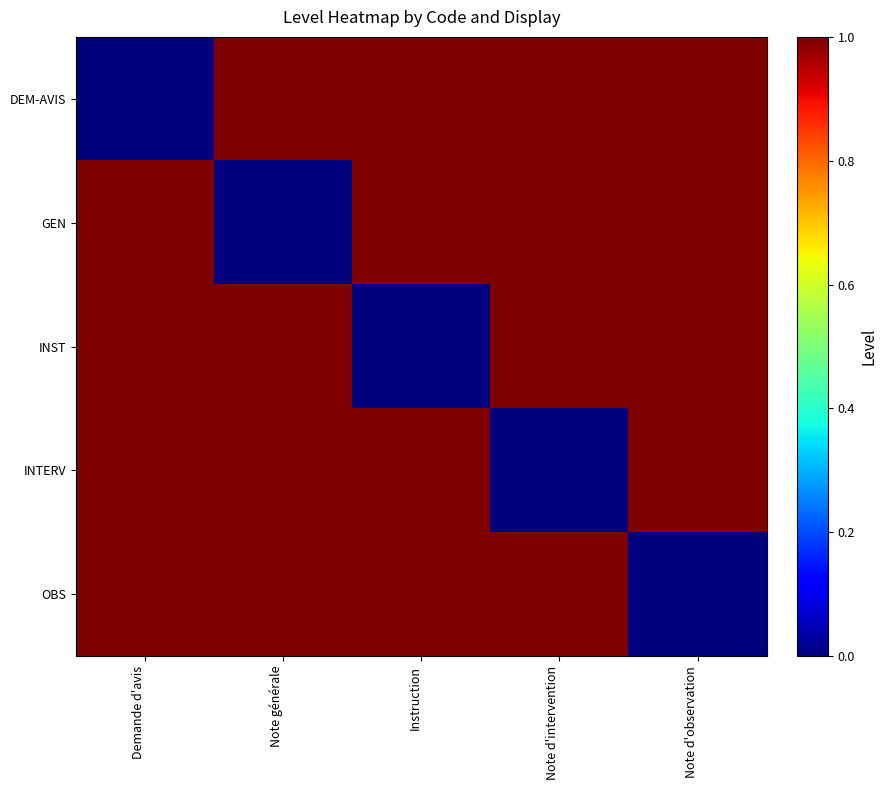

Between Demande d'avis and Instruction, which is larger?

Instruction